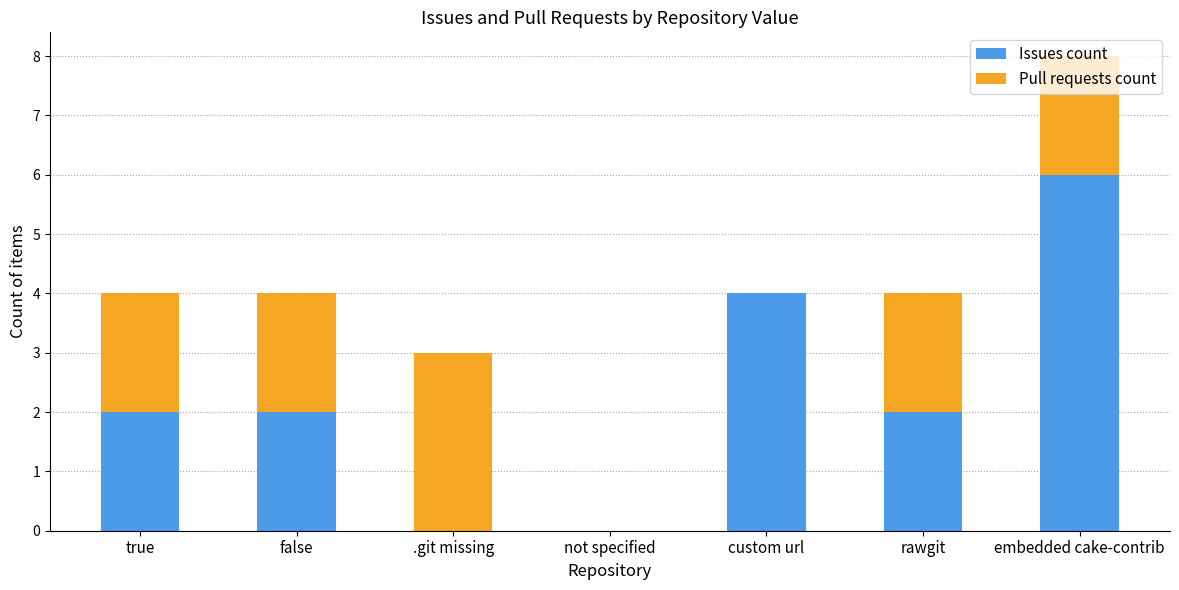

What is the total value across all series at embedded cake-contrib?

8